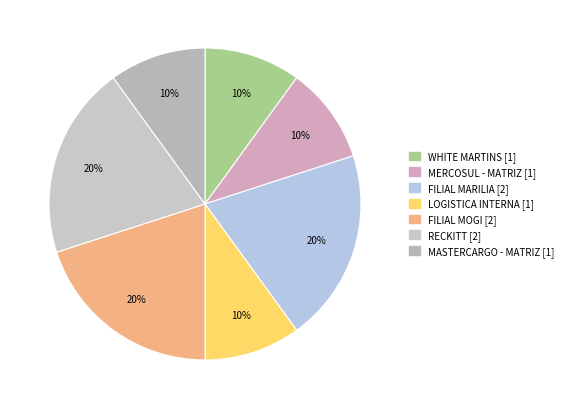

Does FILIAL MOGI account for over 50% of the chart?

No